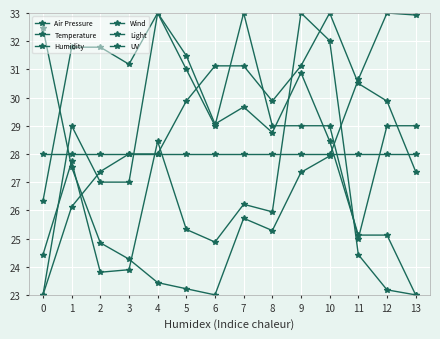

List the labels in order of UV value, smallest first.

0, 1, 2, 3, 4, 5, 6, 7, 8, 9, 10, 11, 12, 13